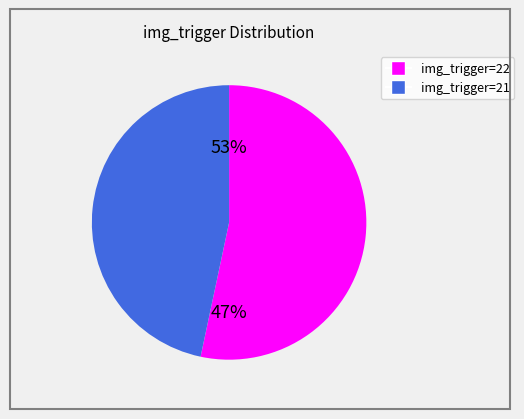

The img_trigger_22 slice represents 45% of the pie. True or false?

False